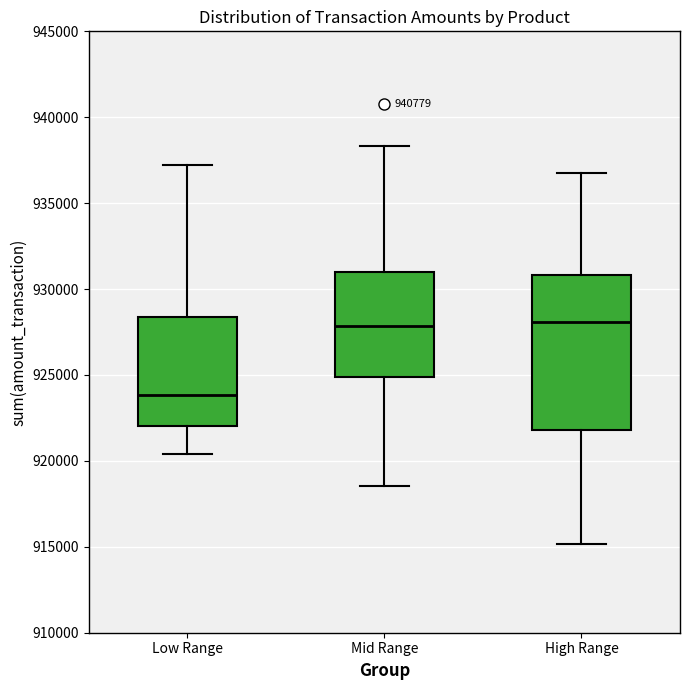

Where is the lower edge of the box for Low Range on the y-axis? The values are not printed on the chart, so give them approximately, as read against the axis.

922000